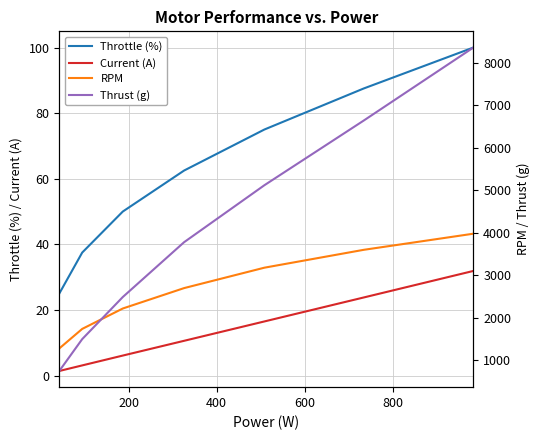

How many intersections are there between Thrust (g) and RPM?

1